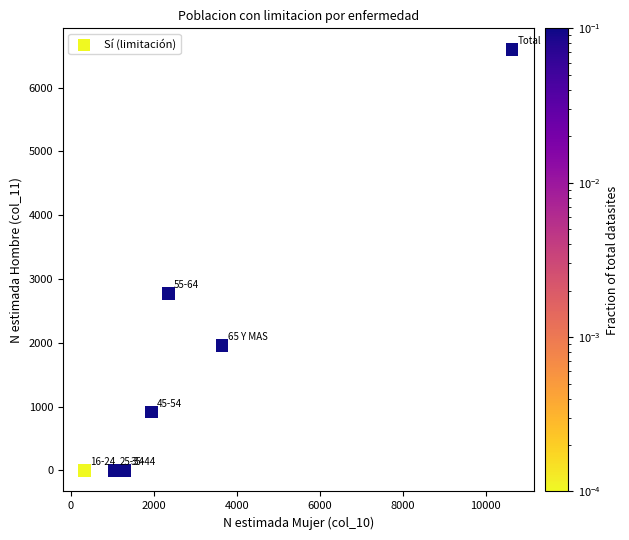

What is the range of Y values (max minus min)?

6600